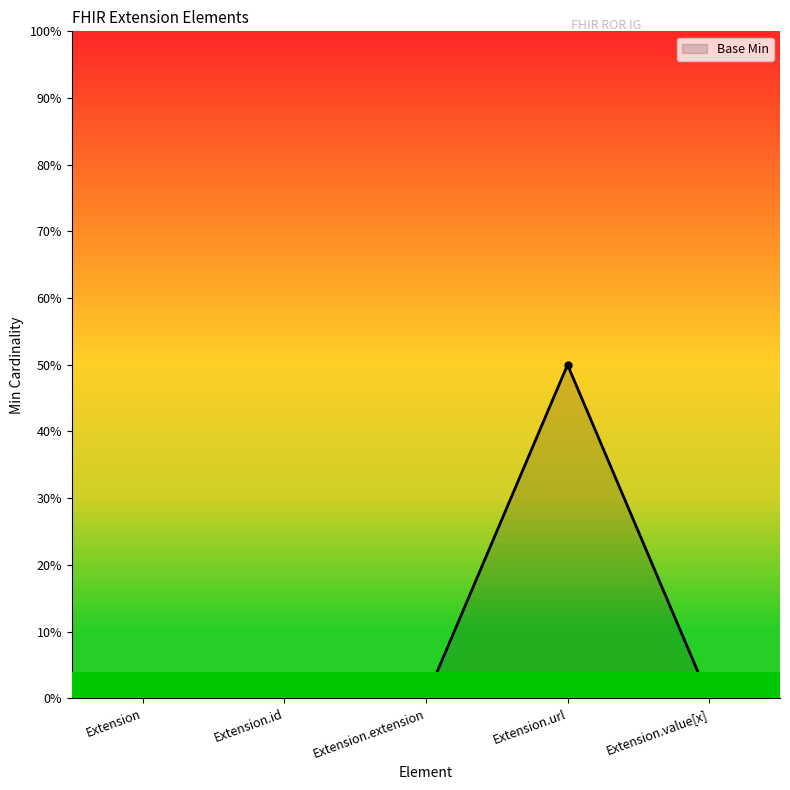

Where is the data nearest to the value 0?

Extension